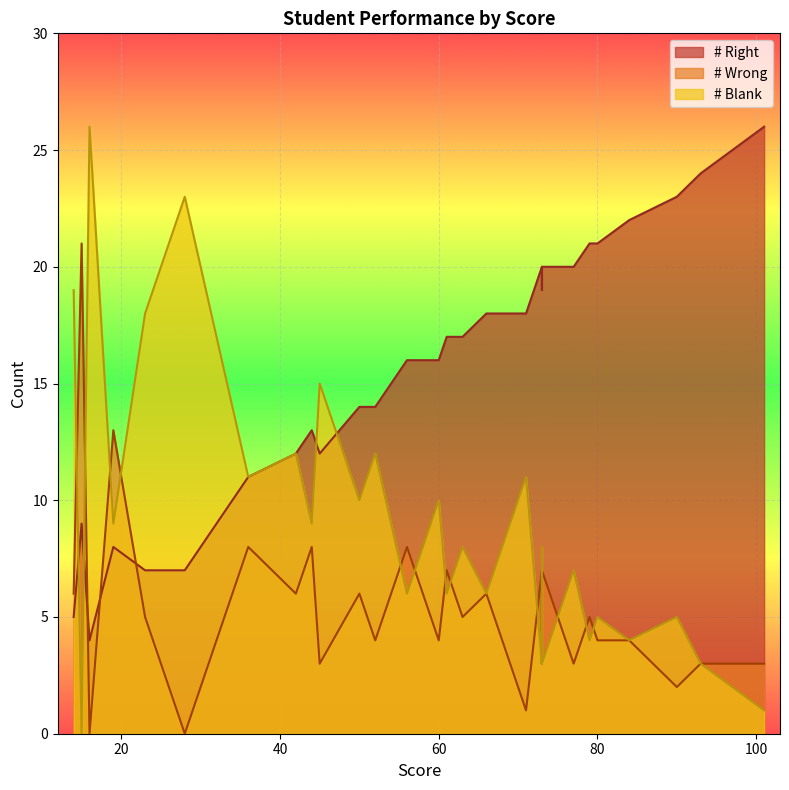

Rank the series by their maximum value, from highest to lowest.

# Right, # Blank, # Wrong